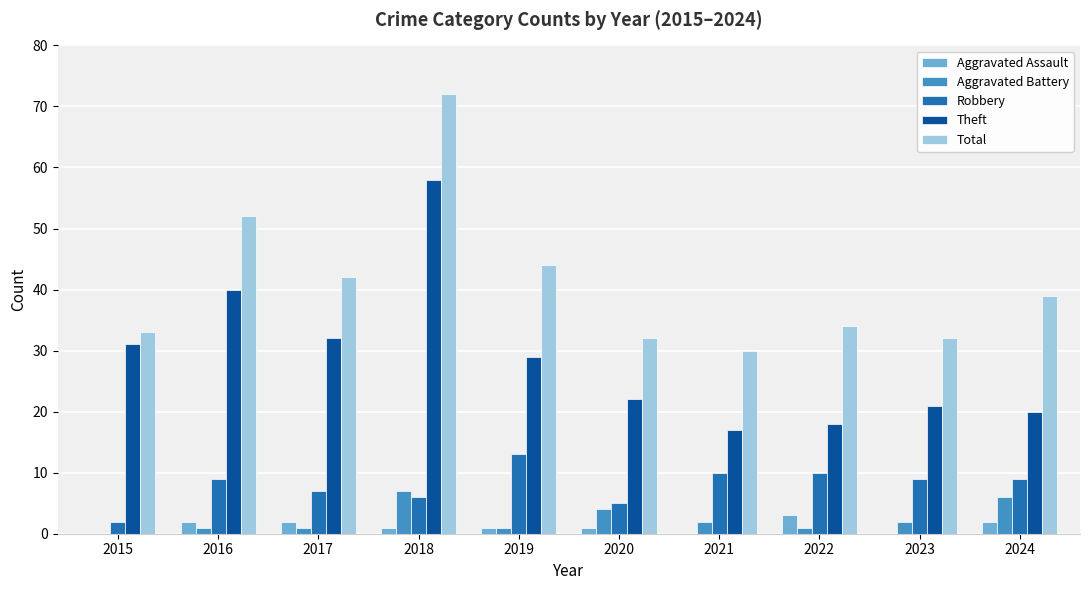

Between 2019 and 2020, which series saw the biggest shift?

Total